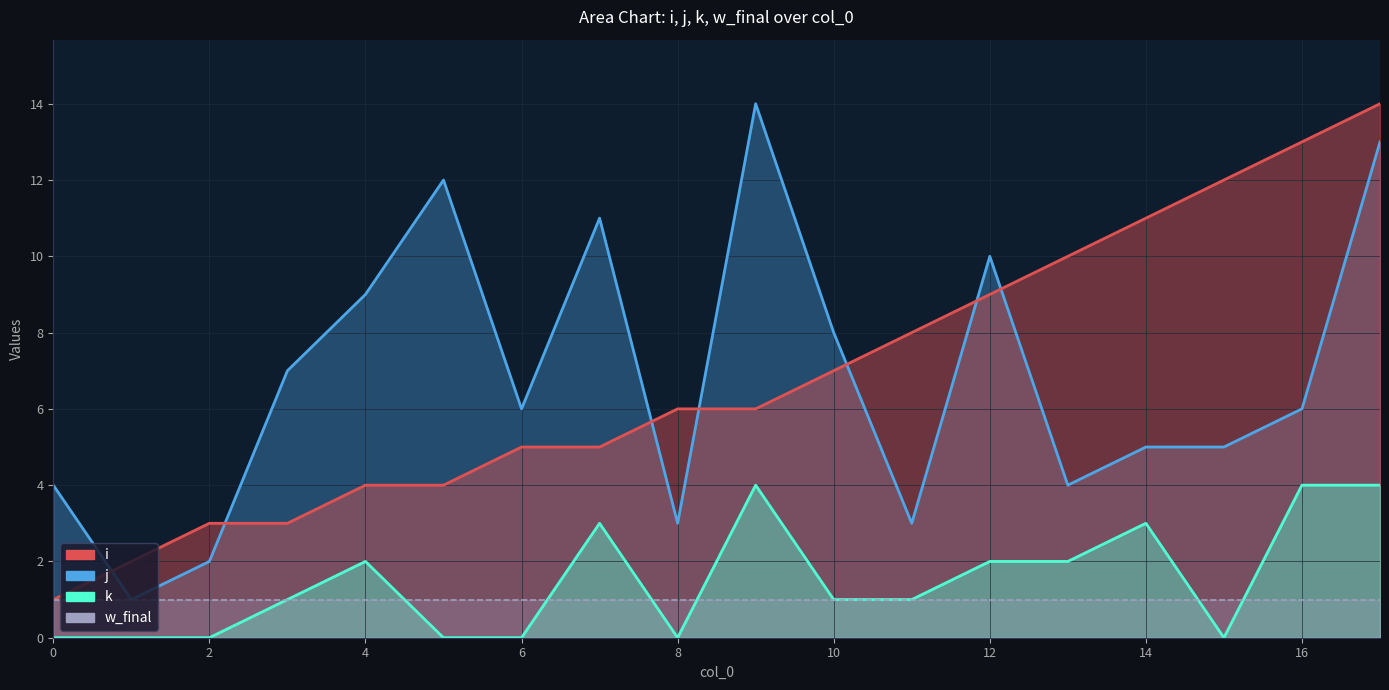

Which series has the widest spread of values?

i